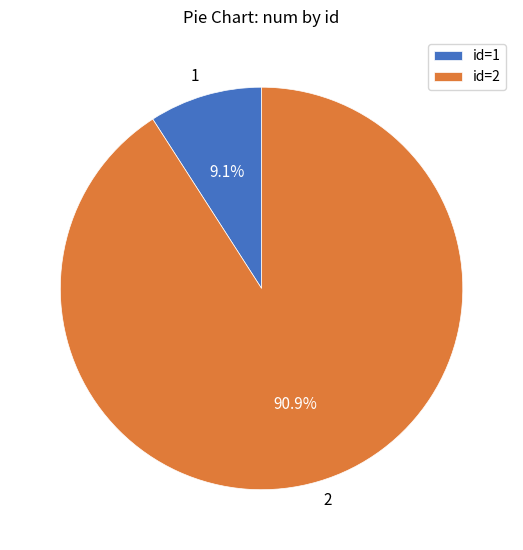

What is the smallest slice in the pie chart?

1